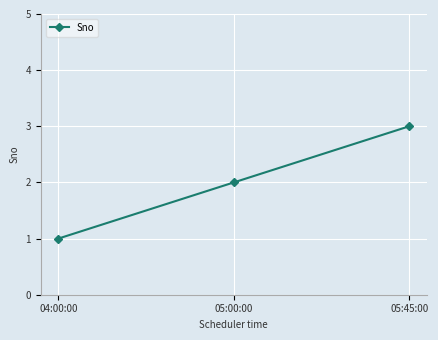

Is it true that the value at 04:00:00 is 1?

True